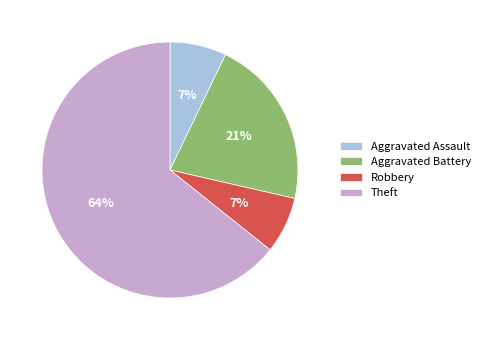

To the nearest percent, what percentage of the pie is Aggravated Assault?

7%